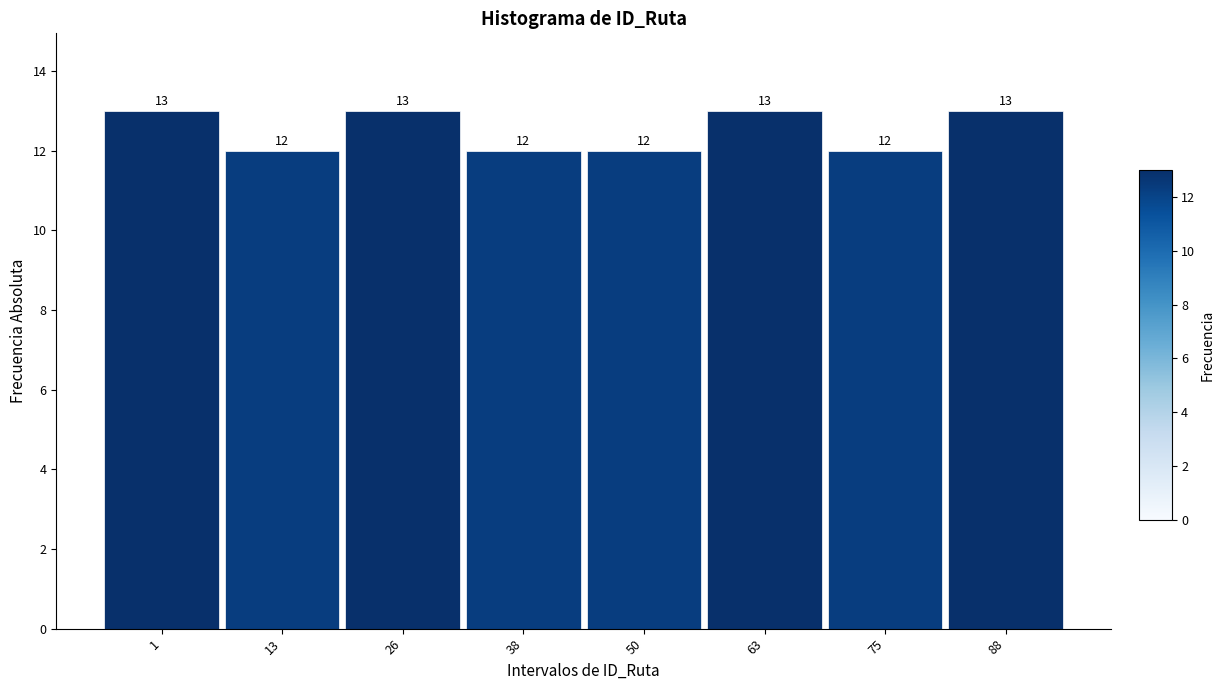

Reading right to left, extract all data points from this chart.

13	12	13	12	12	13	12	13